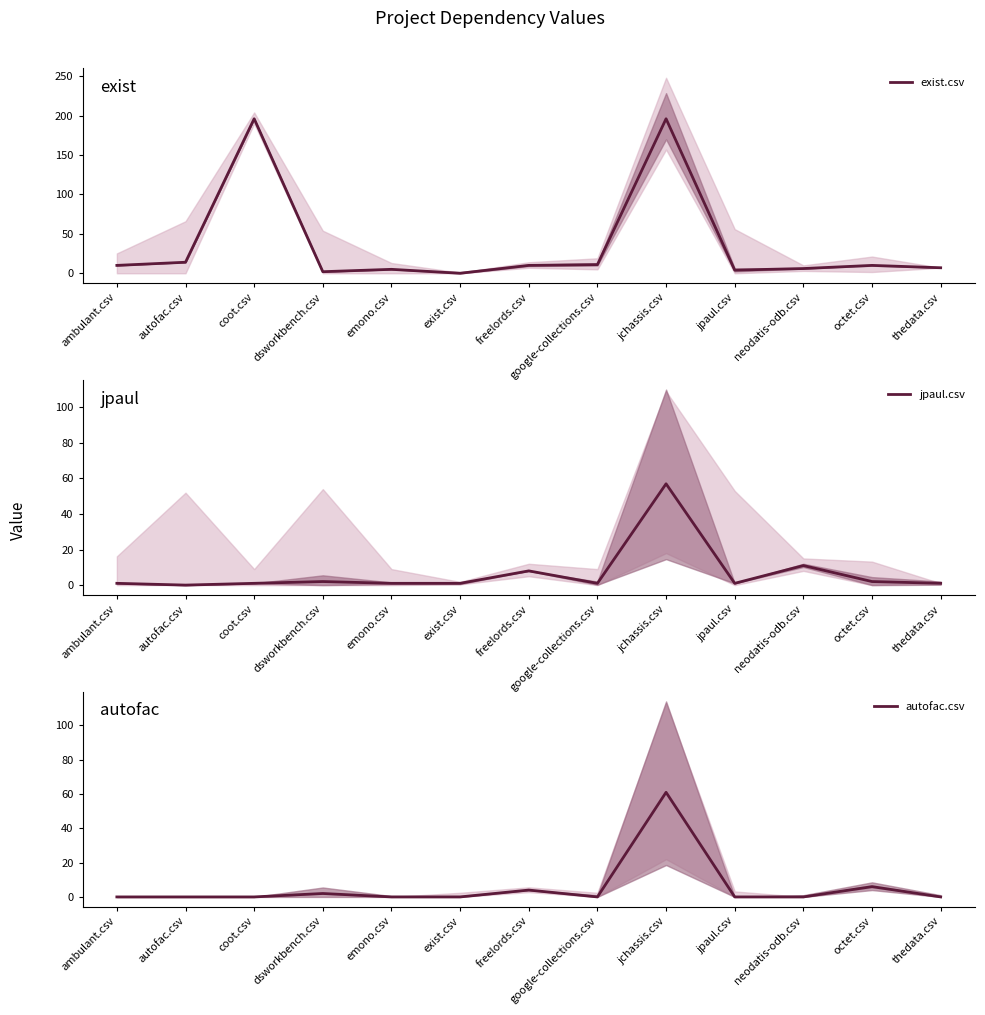

How many data points does each series have?

13